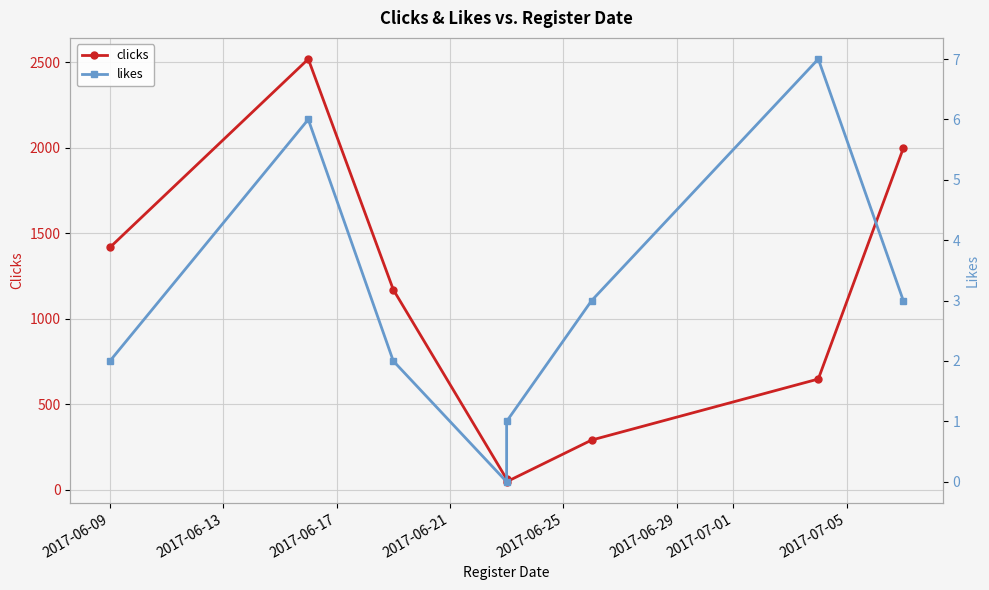

Is the value of clicks at 2017-06-25 greater than the value of likes at 2017-06-17?

Yes